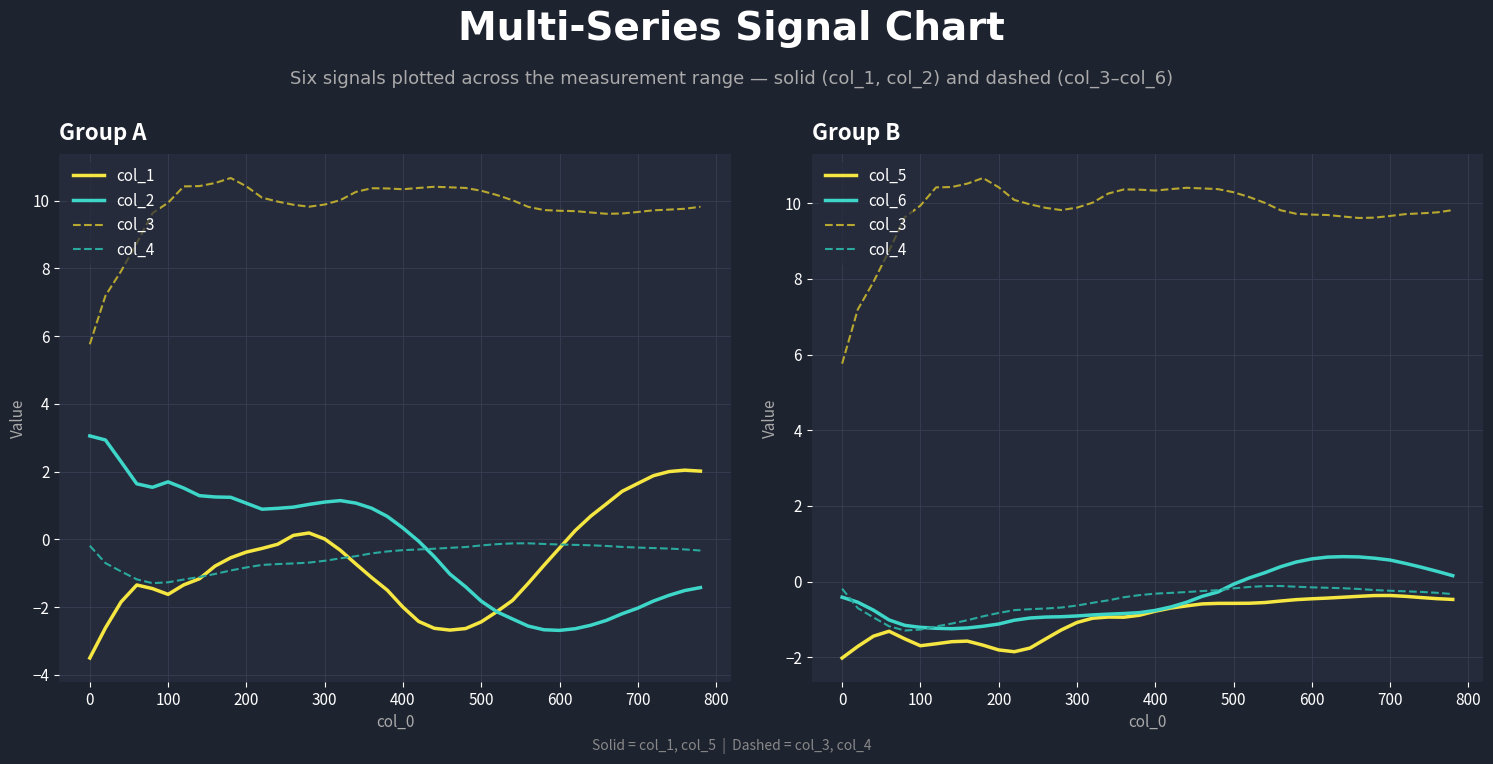

What is the spread (max minus min) of values at 800?

12.3